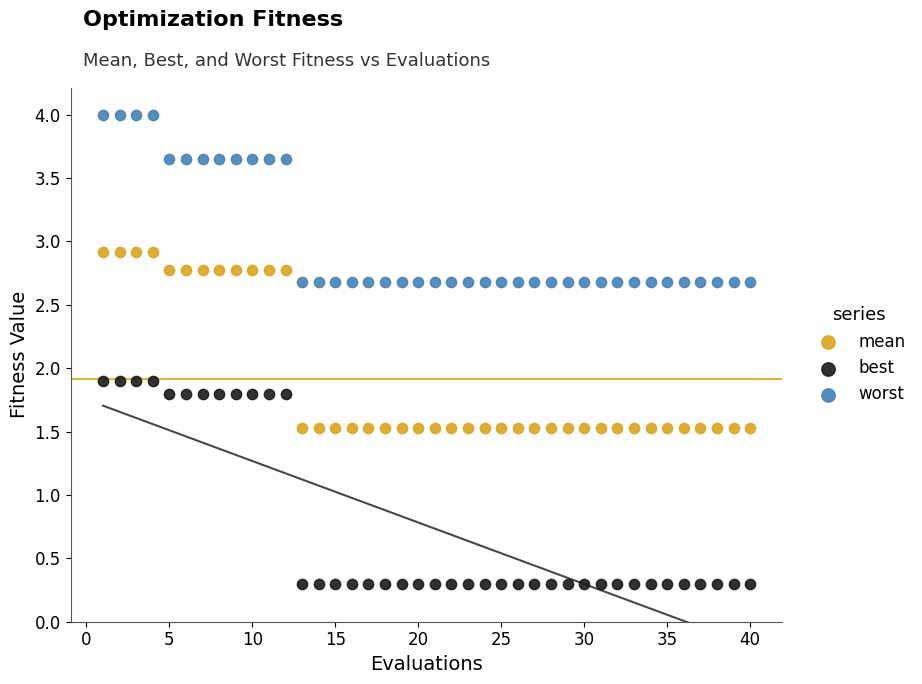

Which series contains the highest Y value?

worst